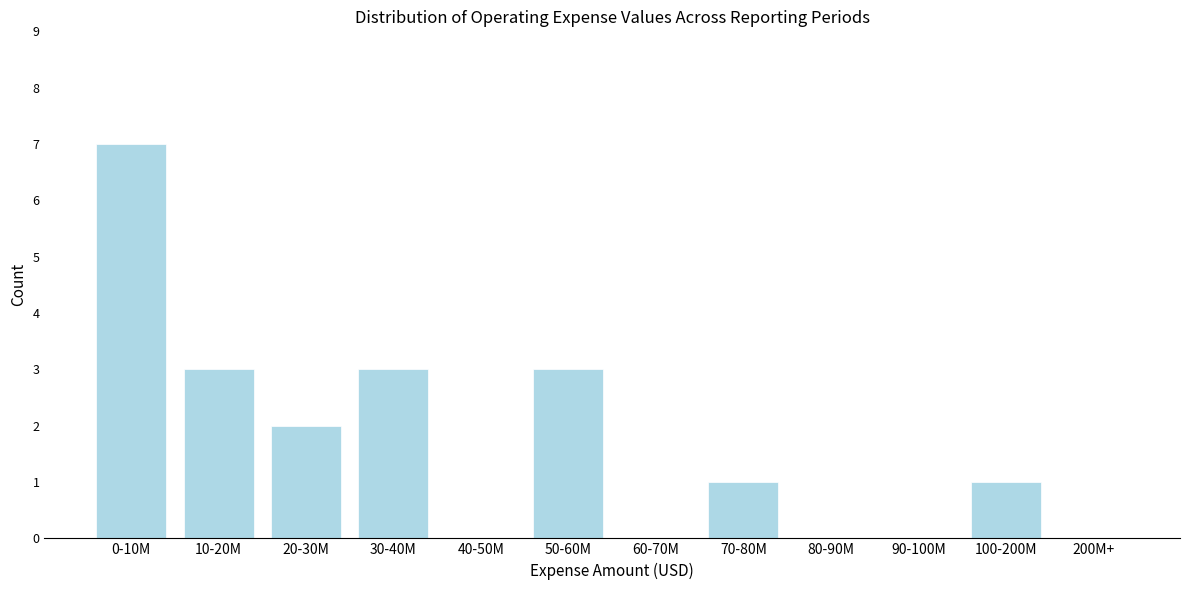

Reading left to right, list all the values displayed in this chart.

0-10M=7	10-20M=3	20-30M=2	30-40M=3	40-50M=0	50-60M=3	60-70M=0	70-80M=1	80-90M=0	90-100M=0	100-200M=1	200M+=0